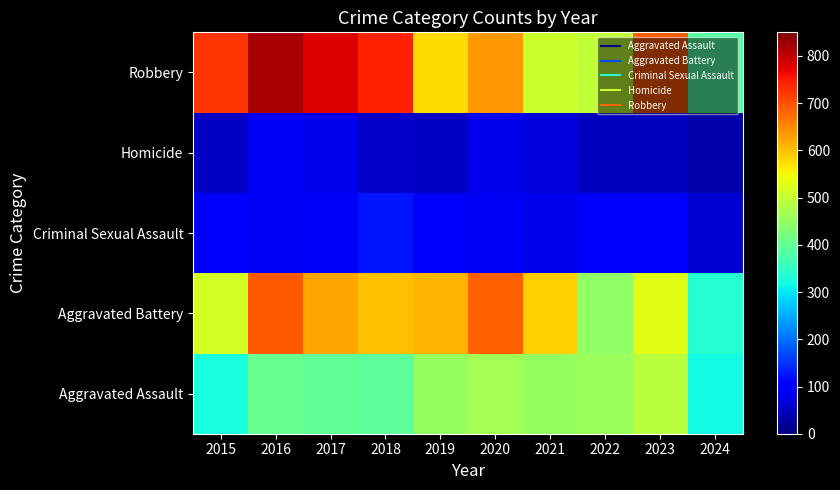

At how many categories does at least one series exceed 343?

10